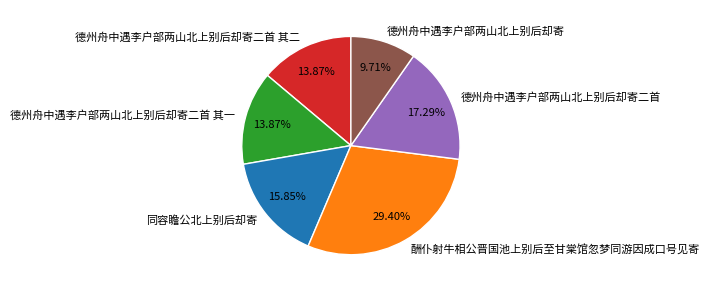

Is it true that 德州舟中遇李户部两山北上别后却寄二首 其一 is 14% of the pie?

True